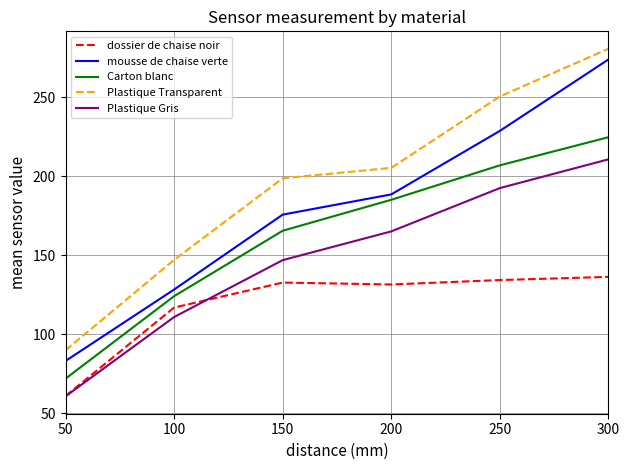

Reading right to left, transcribe all the data shown in this chart.

dossier de chaise noir: 136.4	134.4	131.6	132.8	117.0	61.0
mousse de chaise verte: 274.0	228.8	188.6	175.8	128.4	83.2
Carton blanc: 224.8	207.0	185.2	165.6	124.2	72.0
Plastique Transparent: 280.8	250.6	205.4	198.8	147.2	90.0
Plastique Gris: 210.8	192.6	165.2	147.0	111.0	60.8